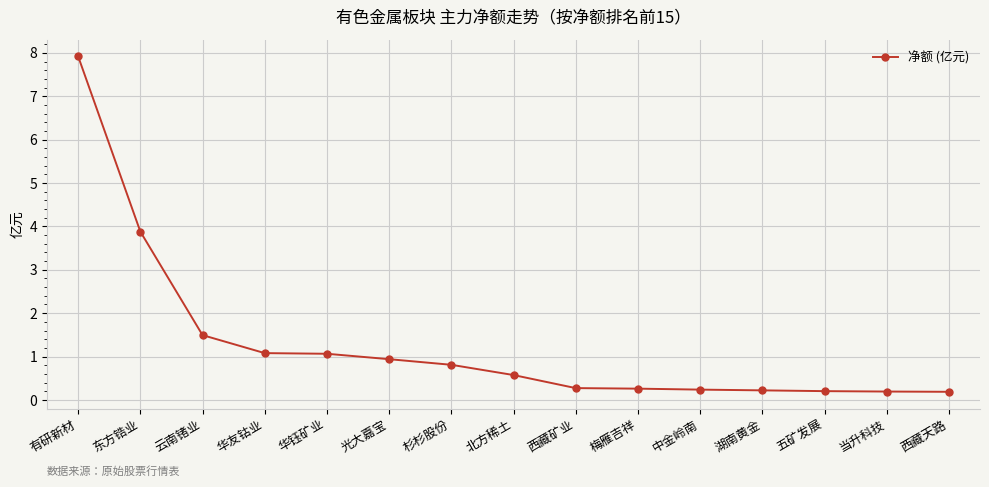

What is the average value?

1.3